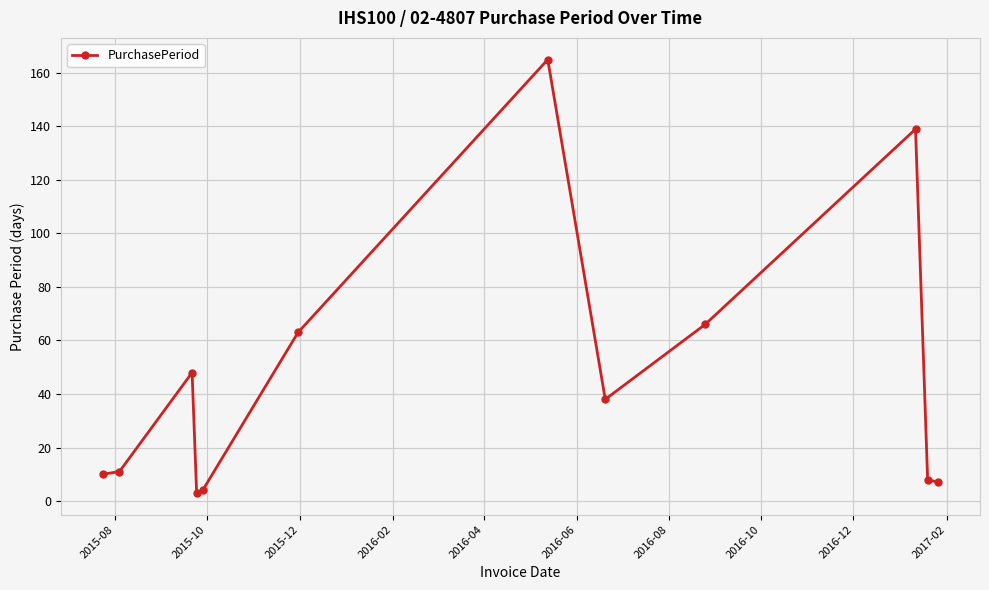

What is the smallest value displayed?

3